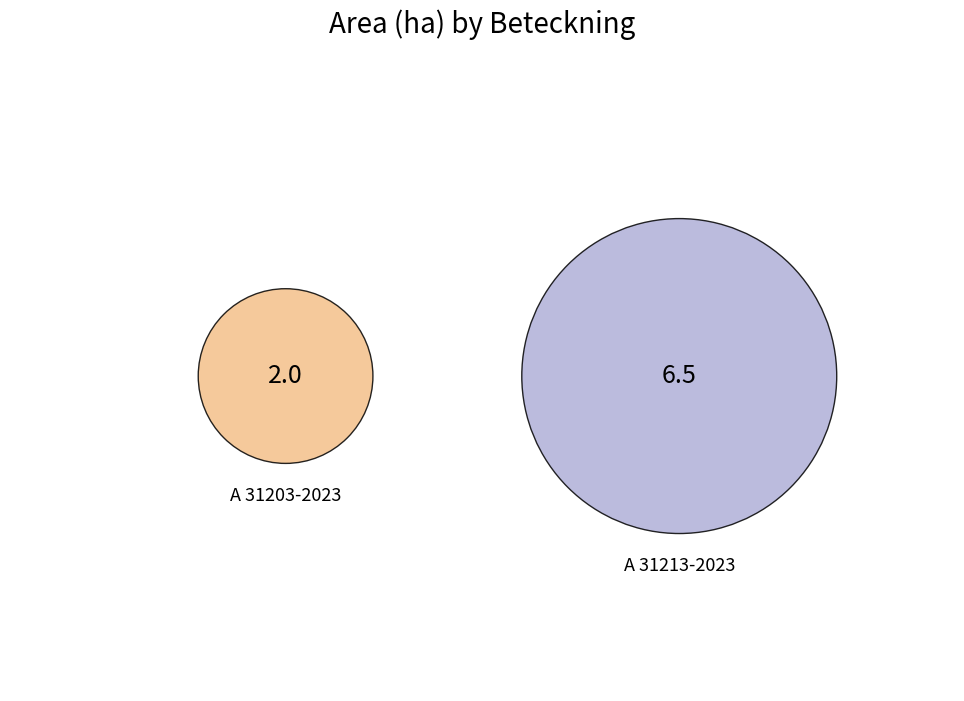

True or false: A 31213-2023 accounts for 69% of the total.

False